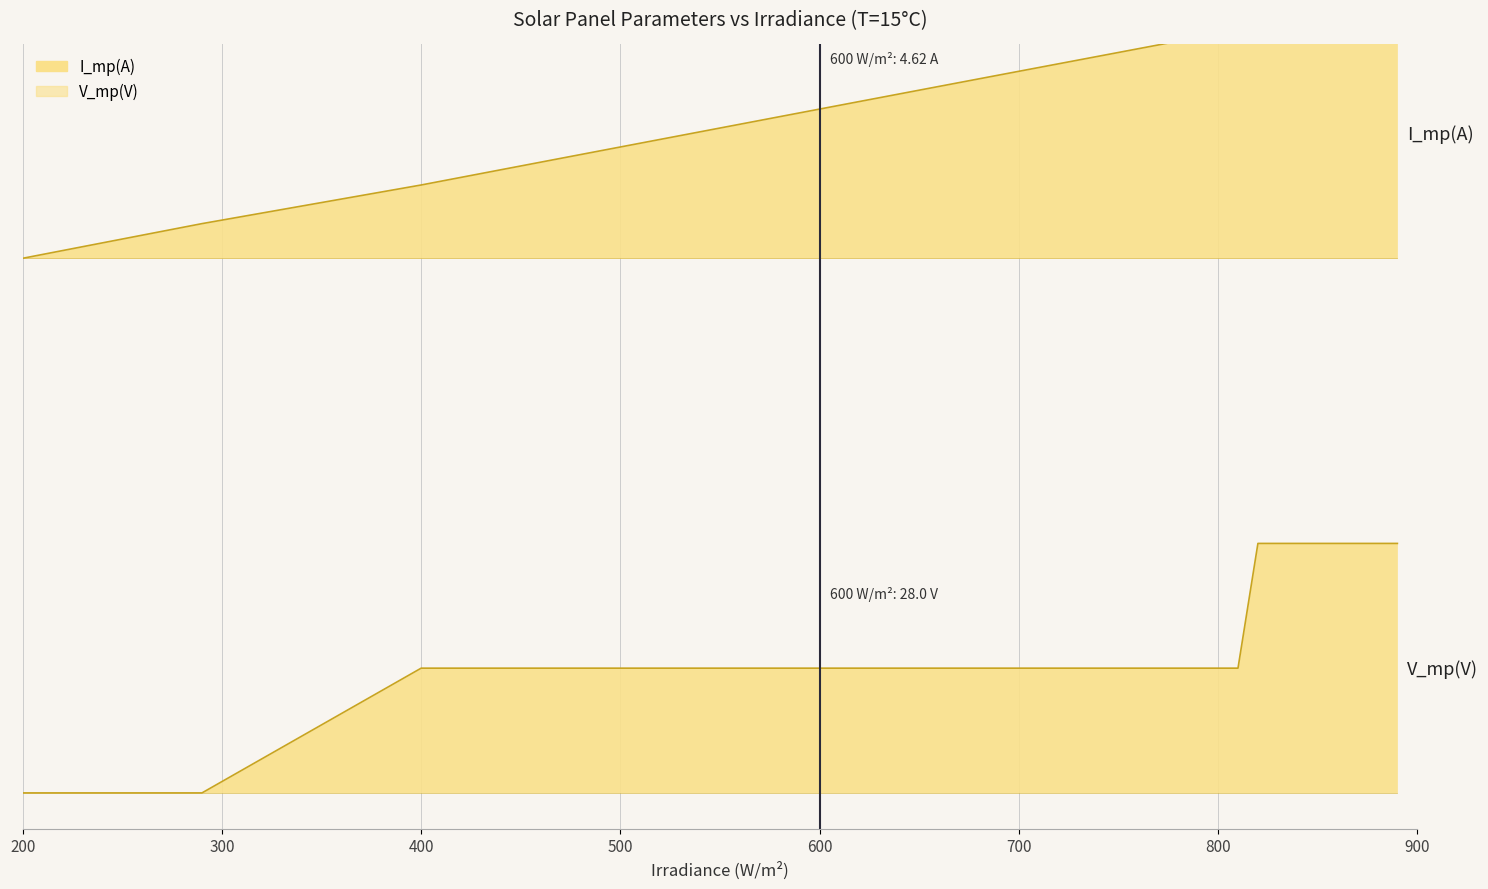

What are all the series names shown in the legend?

I_mp(A), V_mp(V)